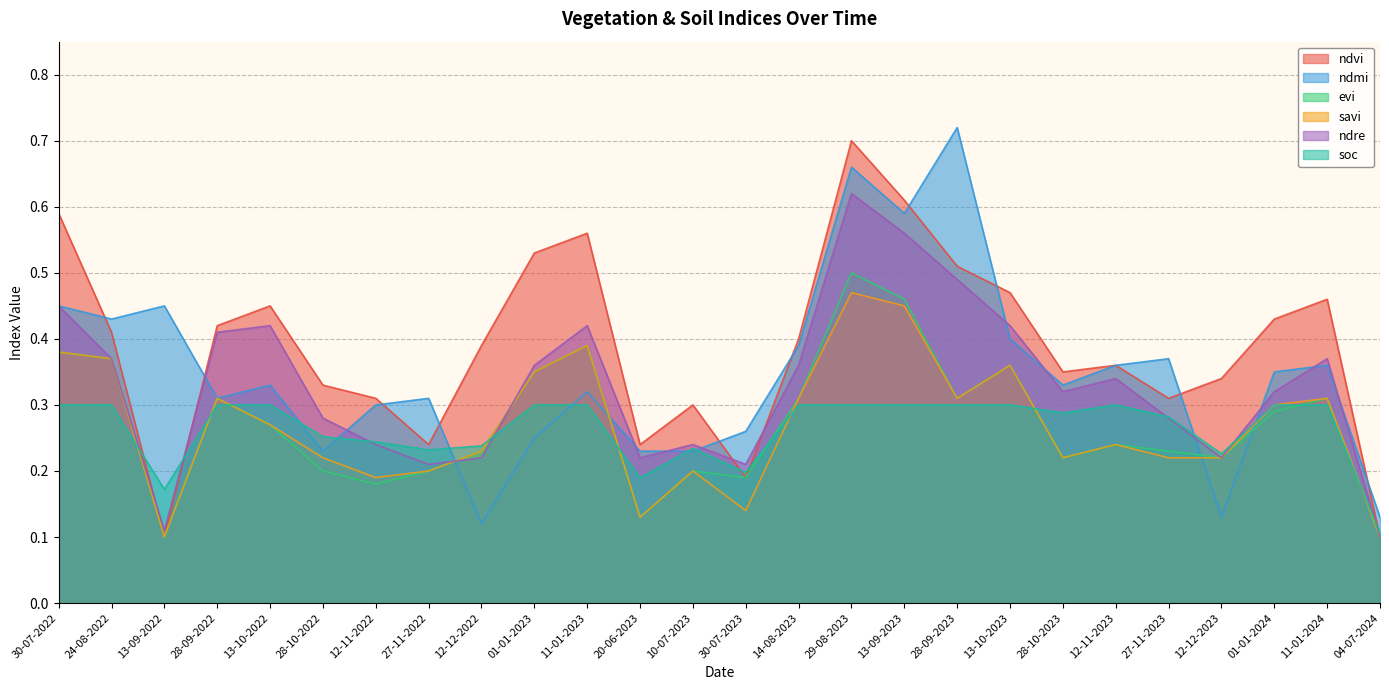

The value of ndvi at 27-11-2023 is 0.3. True or false?

True